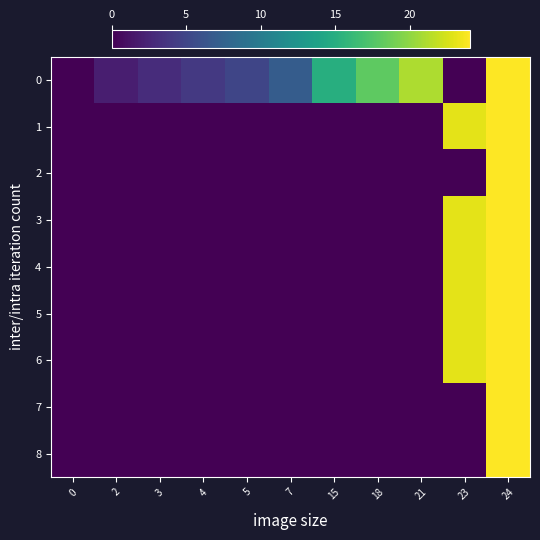

List the series in order of their peak value, lowest first.

0, 1, 2, 3, 4, 5, 6, 7, 8